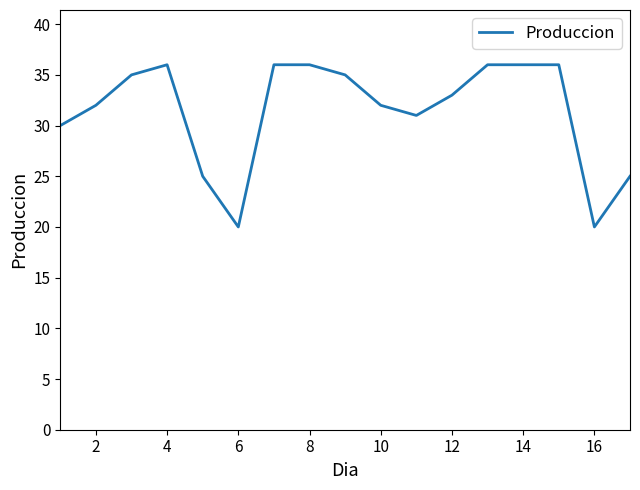

What is the difference between the maximum and minimum values?

16